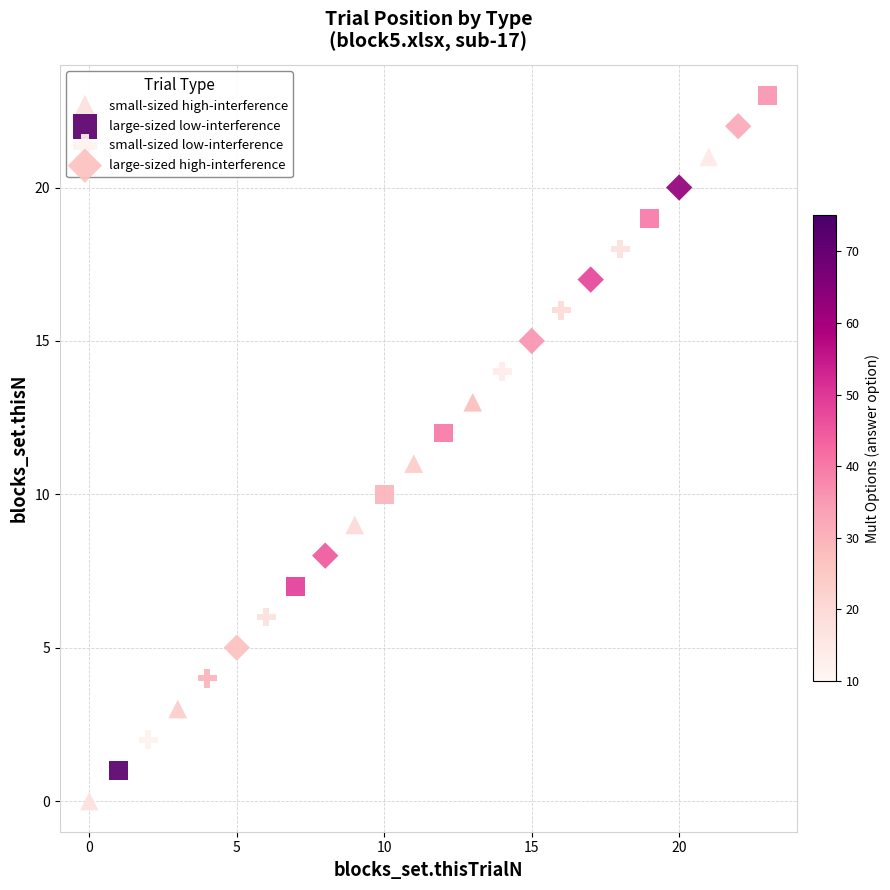

What are all the series names shown in the legend?

small-sized high-interference, large-sized low-interference, small-sized low-interference, large-sized high-interference